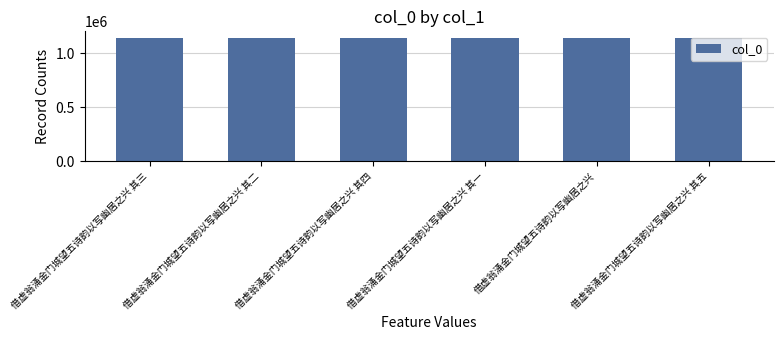

Approximately how many times larger is the value at 借虚翁涌金门城望五诗韵以写幽居之兴 其四 compared to 借虚翁涌金门城望五诗韵以写幽居之兴 其二?

1.0